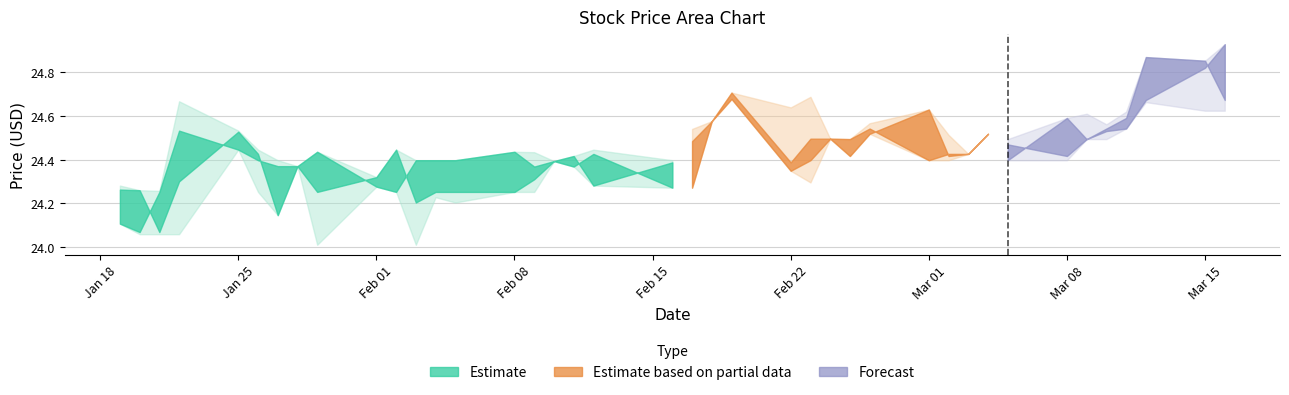

What is the sum of all Low values?

973.9